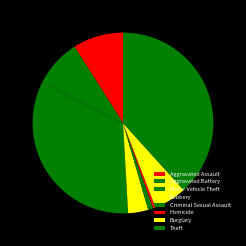

Is there a majority slice in this chart?

No